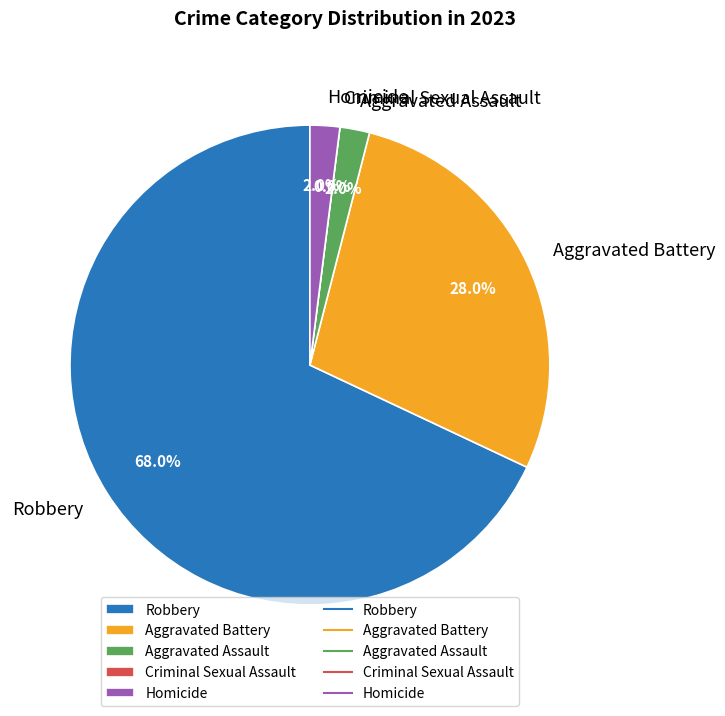

Rank the categories by value from lowest to highest.

Criminal Sexual Assault, Aggravated Assault, Homicide, Aggravated Battery, Robbery